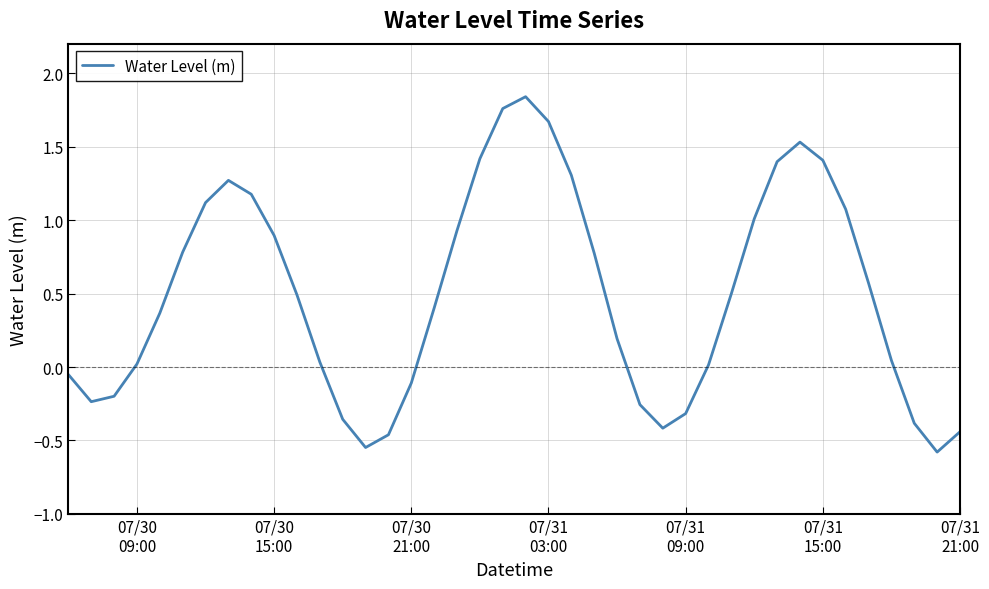

What is the difference between the maximum and minimum values?

2.4